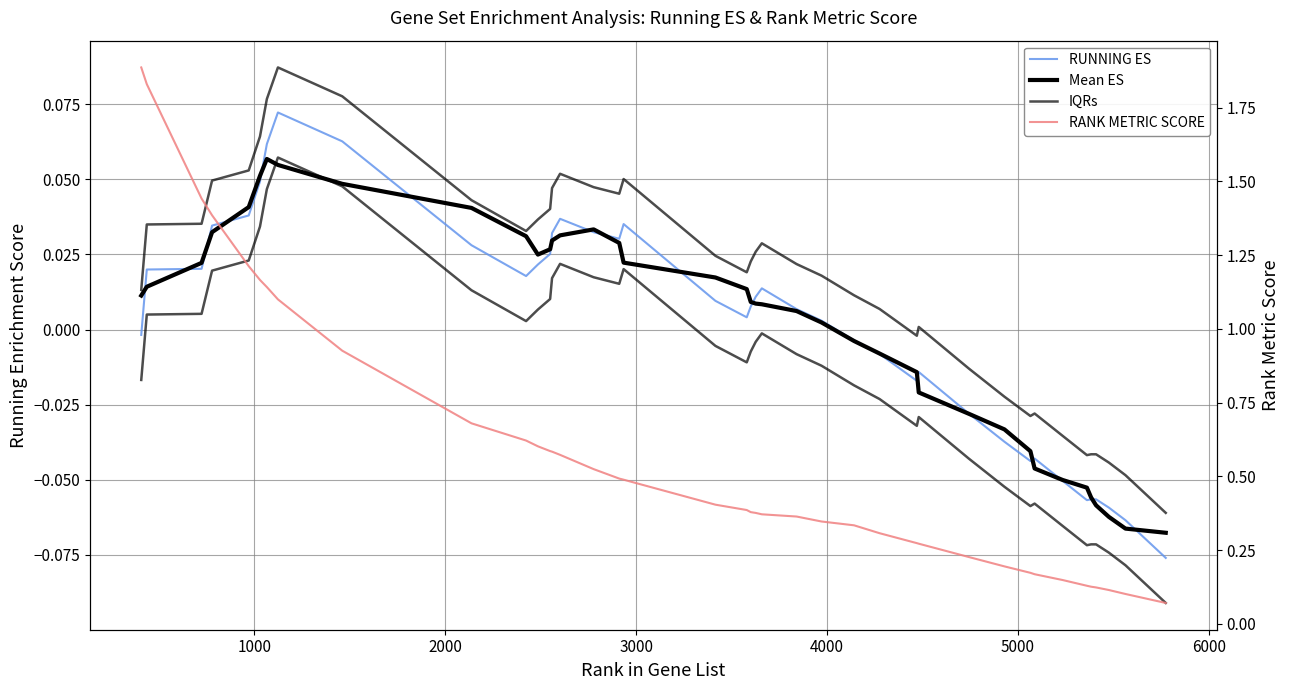

How many positive values does the IQRs series have?

28